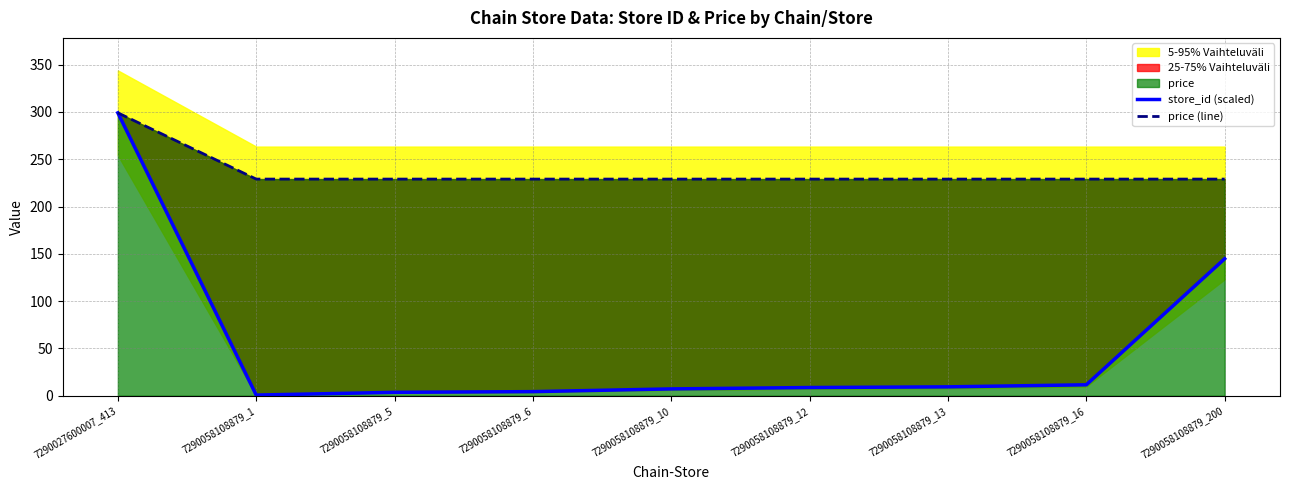

True or false: store_id (scaled) and price (line) intersect in this chart.

False